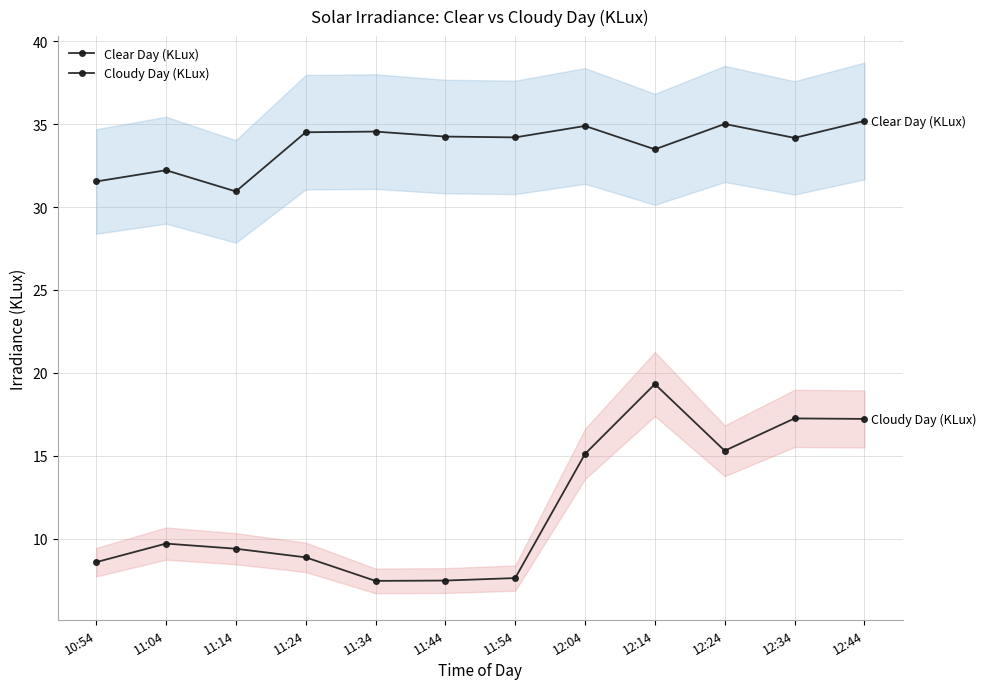

Between 11:24 and 12:14, which series saw the biggest shift?

Cloudy Day (KLux)